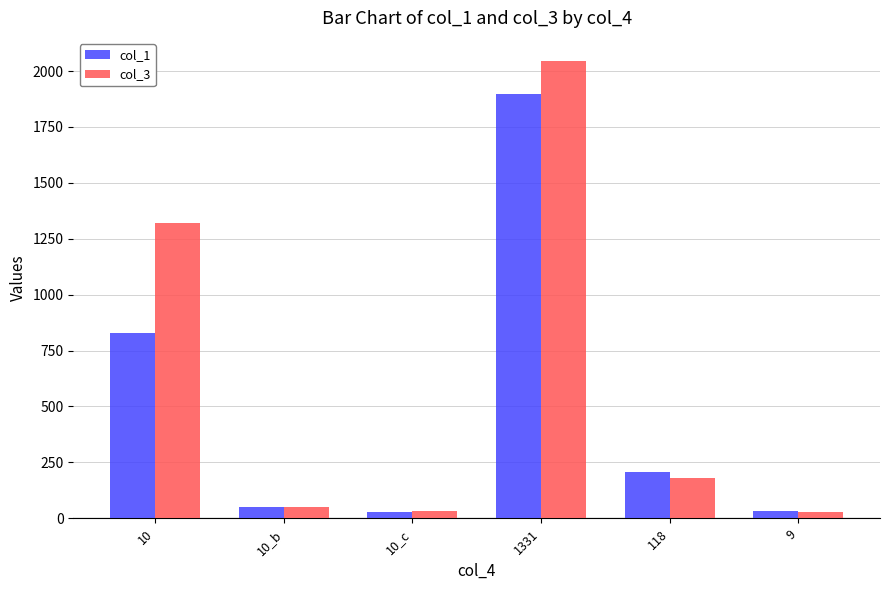

What is the difference between the maximum and second lowest values in the col_1 series?

1862